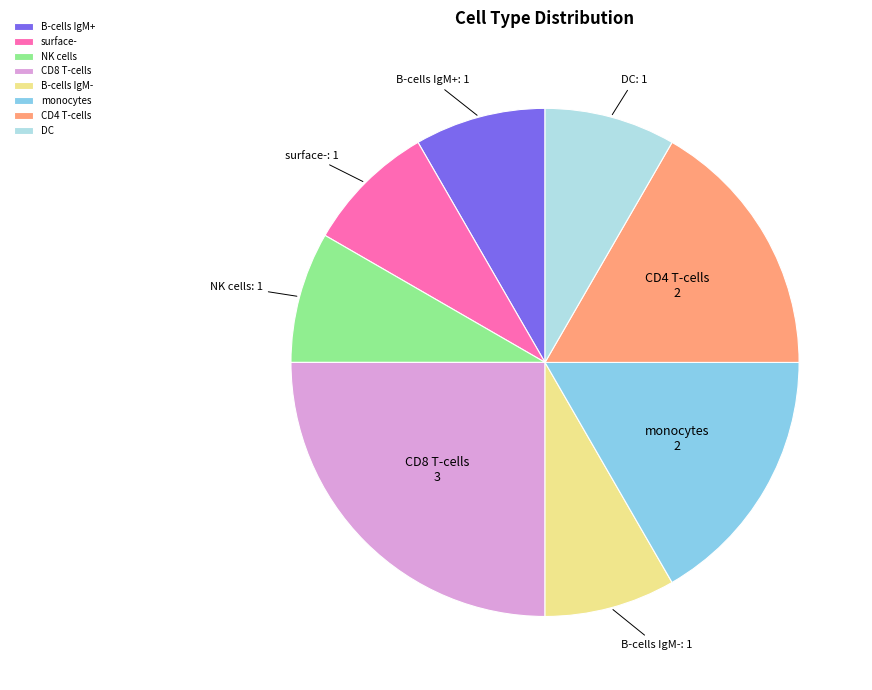

Do NK cells and B-cells IgM+ together represent more than half of the pie?

No